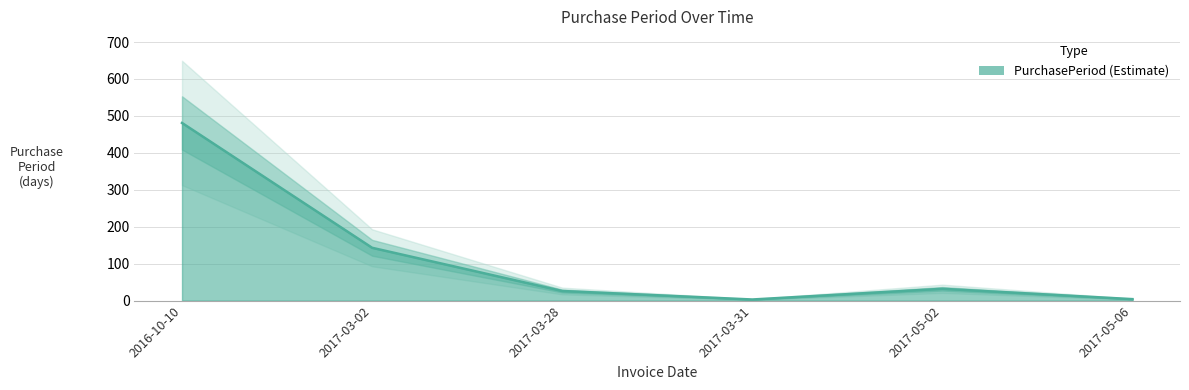

Rank the categories by value from lowest to highest.

2017-03-31, 2017-05-06, 2017-03-28, 2017-05-02, 2017-03-02, 2016-10-10